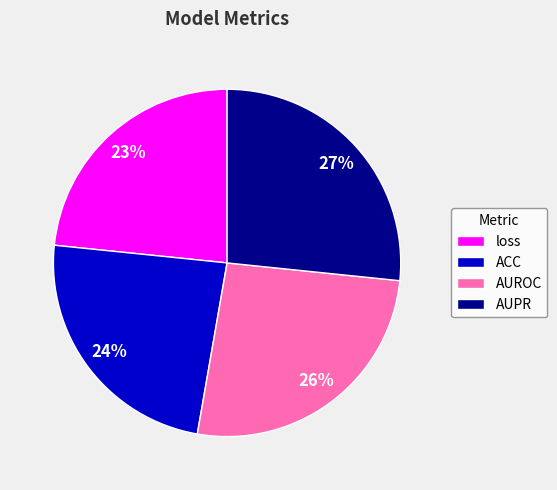

The ACC slice represents 38% of the pie. True or false?

False